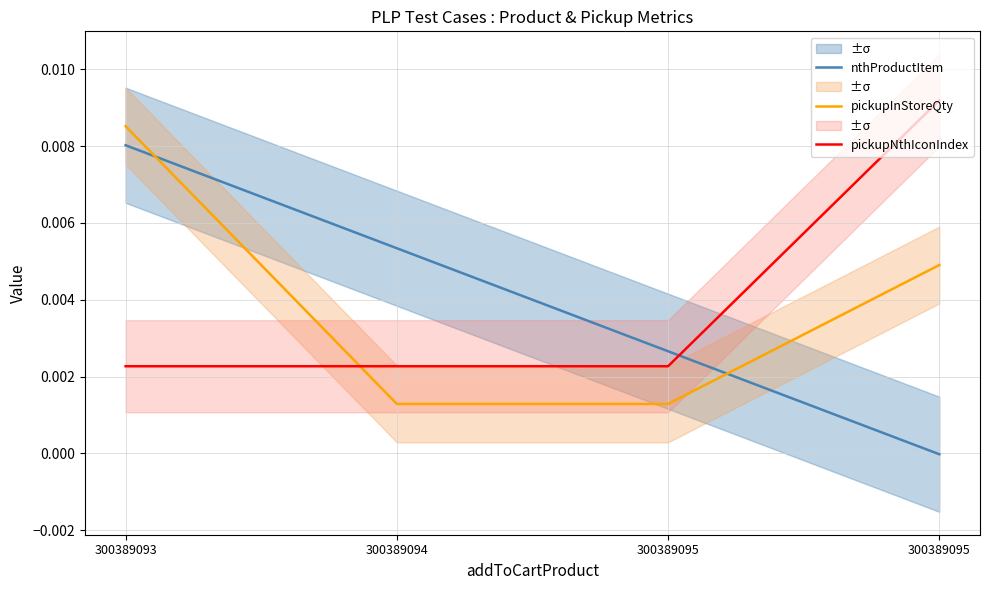

True or false: pickupInStoreQty has a value of 0.0 at 300389094.

True